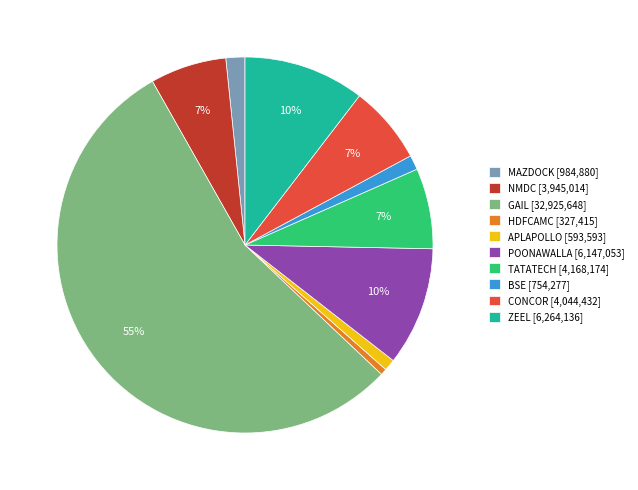

How many slices are in this pie chart?

10